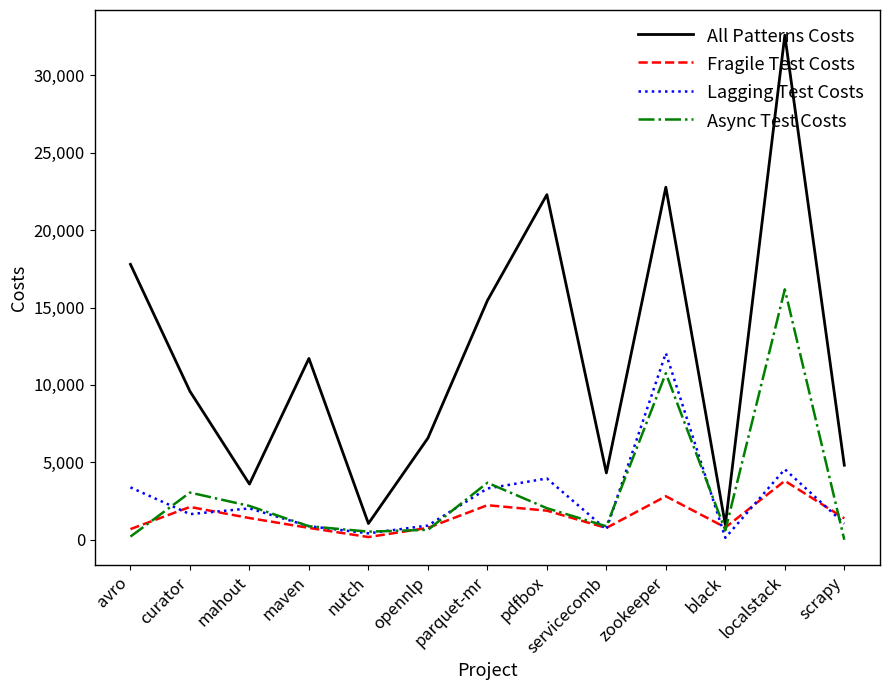

Between zookeeper and black, which series saw the biggest shift?

All Patterns Costs